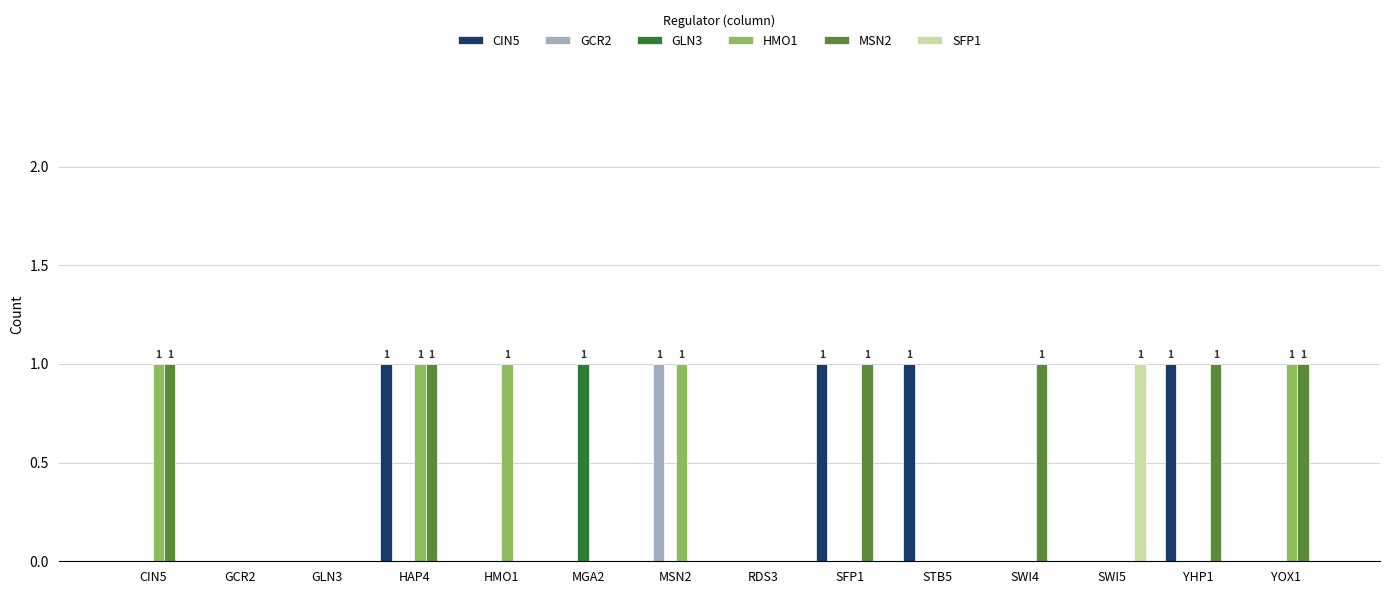

What is the maximum value shown in the chart?

1